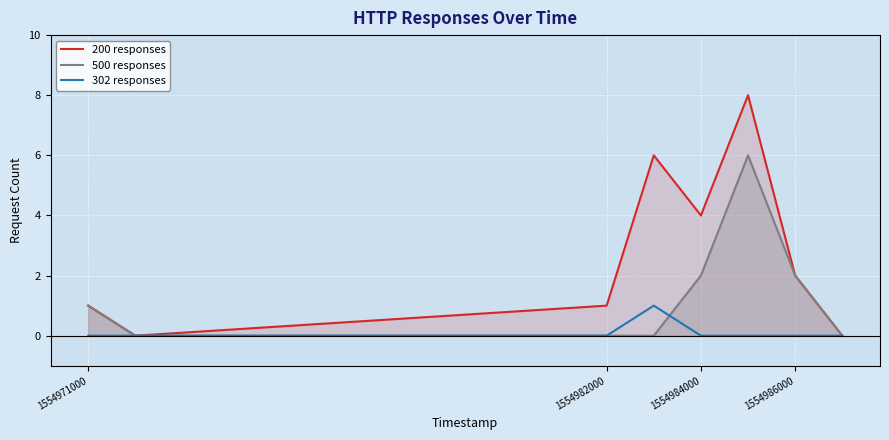

How many values in the 500 responses series are below 1?

4